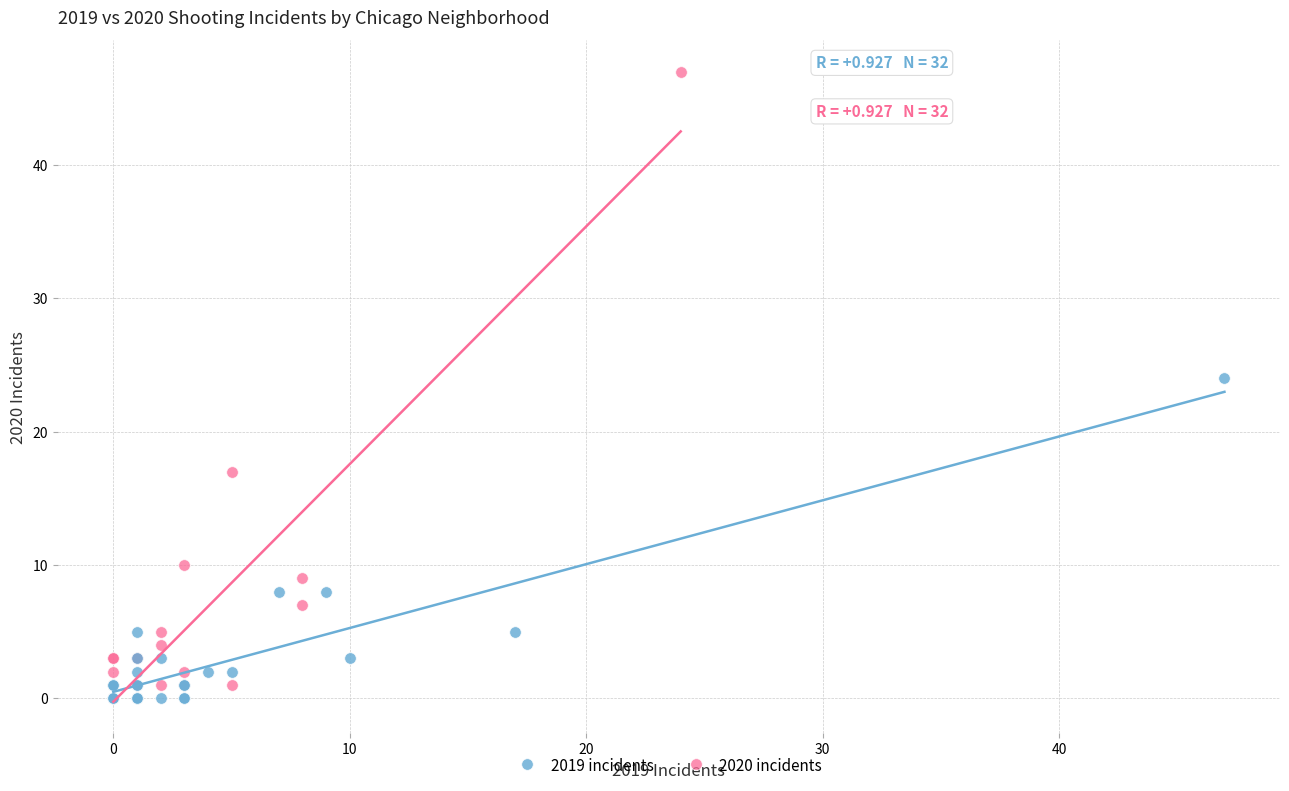

Which series has the widest spread of Y values?

2020 incidents